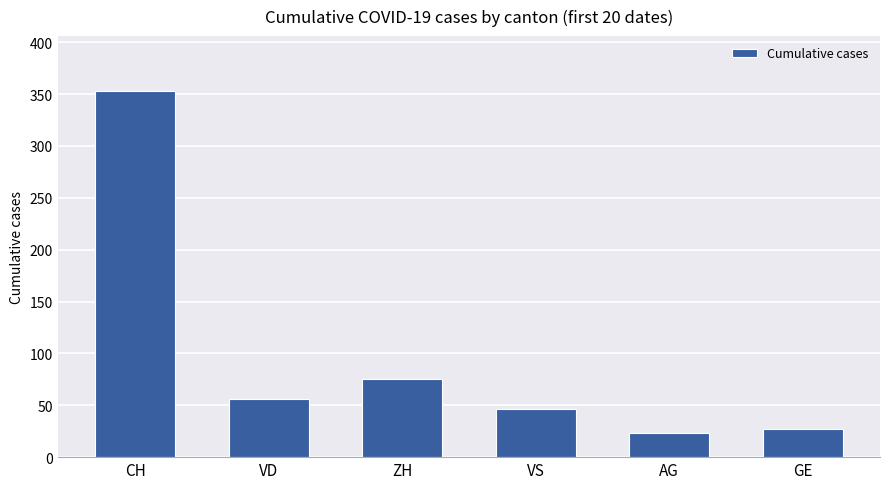

What is the difference between the values at VS and ZH?

29